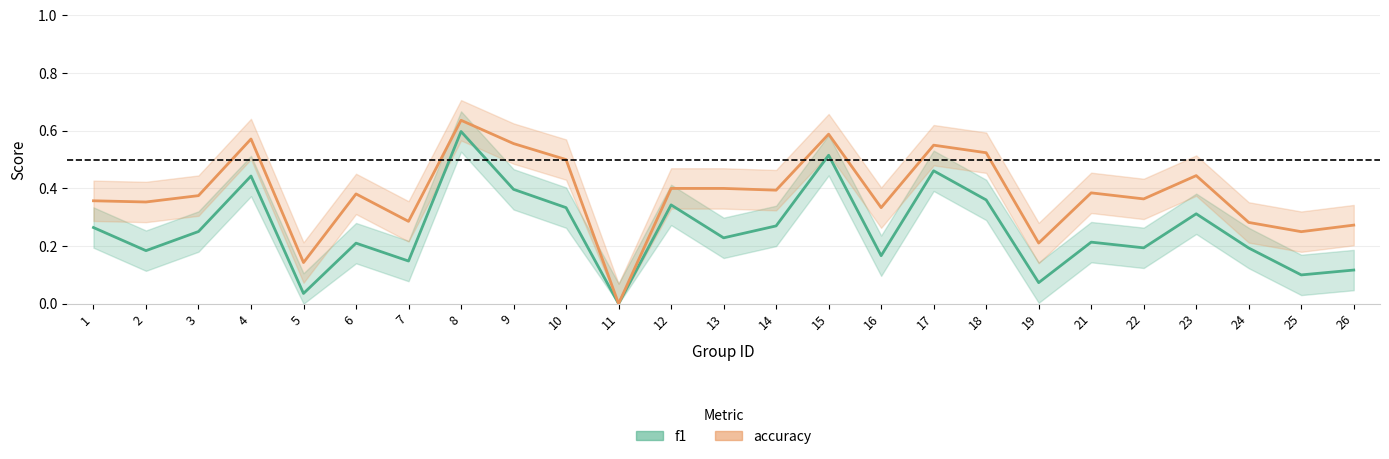

Between 19 and 4, which is larger?

4